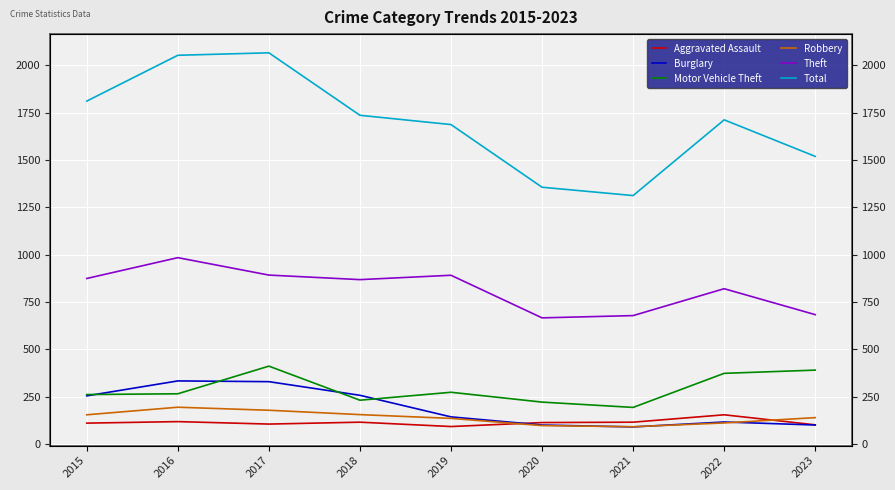

Count the number of data series in this chart.

6